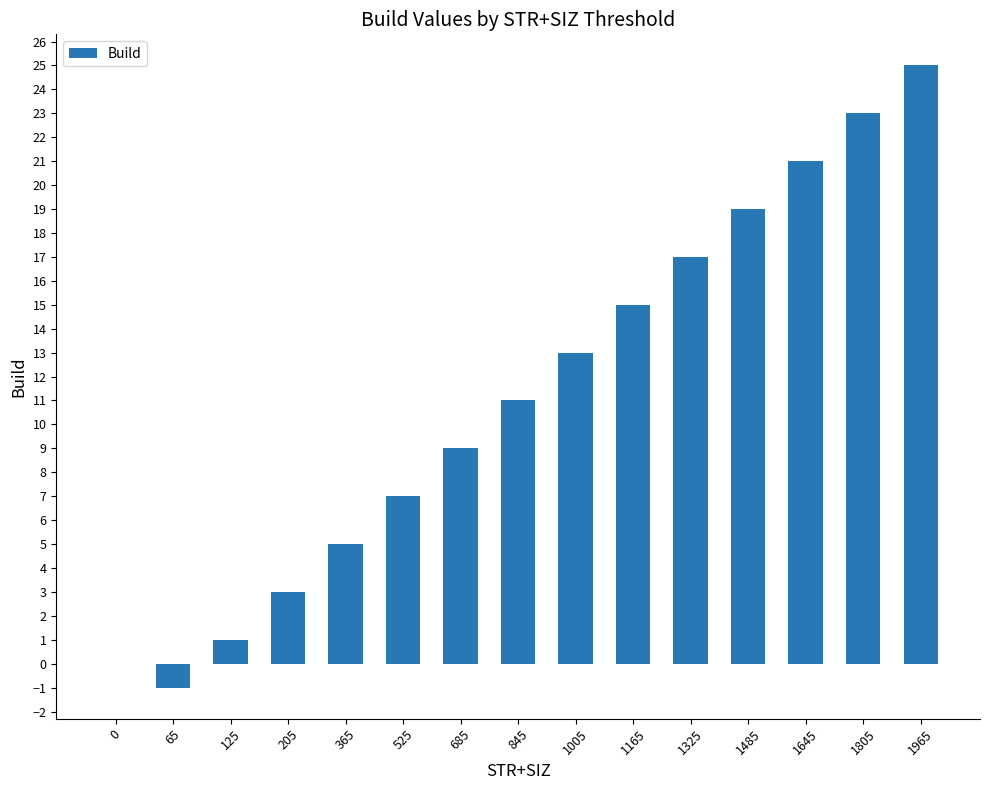

Read the value at 845.

11